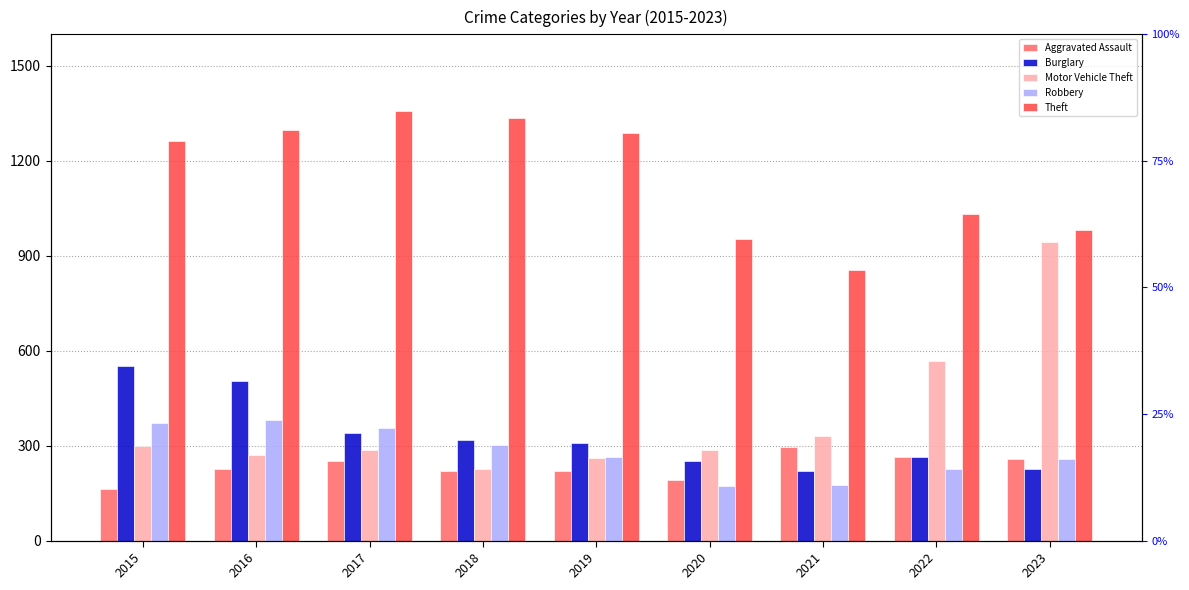

Does the chart contain any negative values?

No